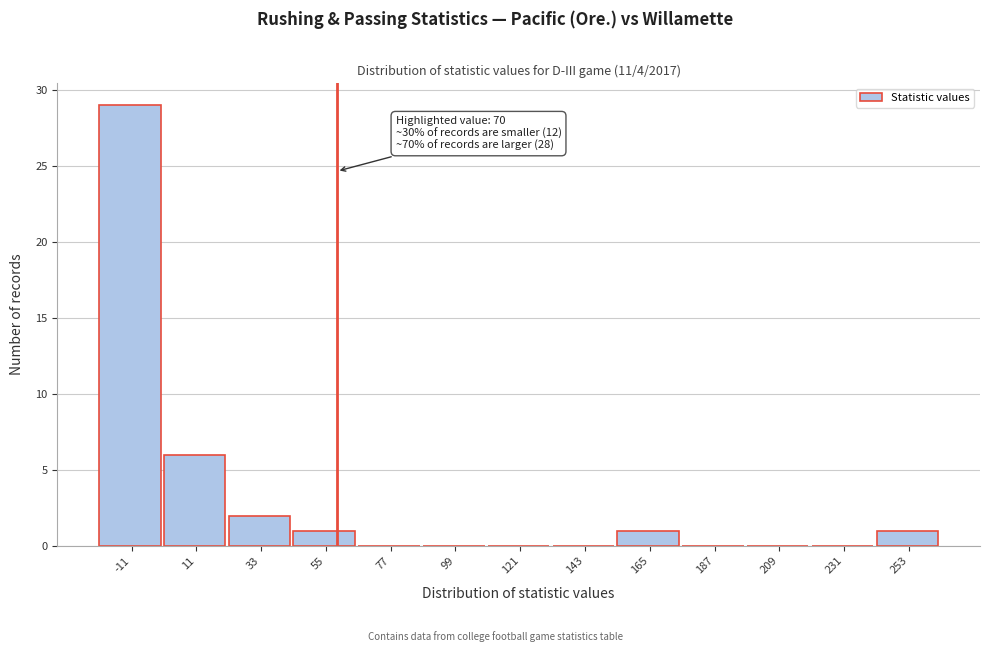

Reading left to right, what are all the values shown in this chart?

-11=29	11=6	33=2	55=1	77=0	99=0	121=0	143=0	165=1	187=0	209=0	231=0	253=1